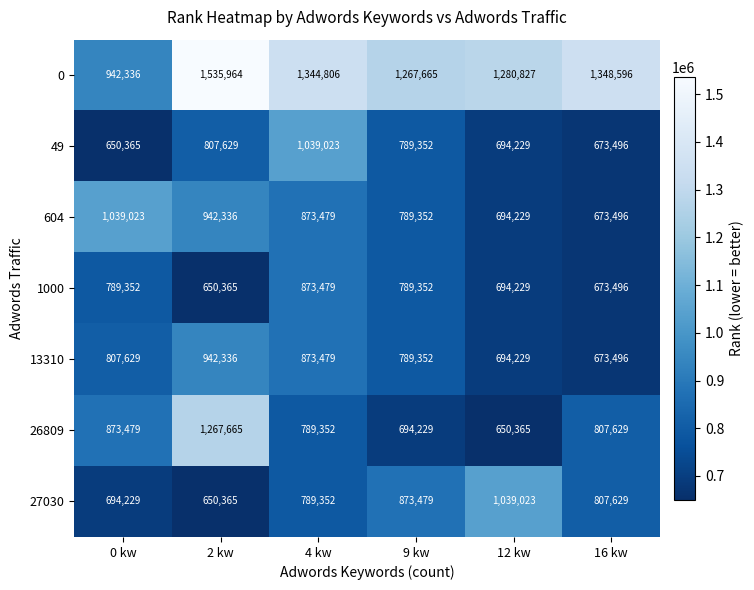

What is the total value across all series at 12 kw?

5747131